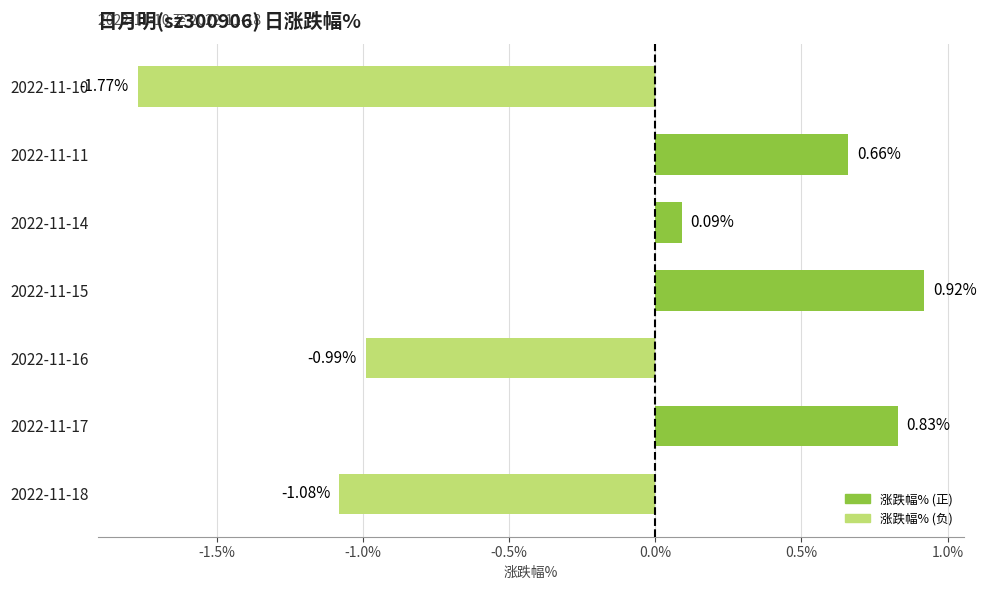

How many data points are less than 0?

3